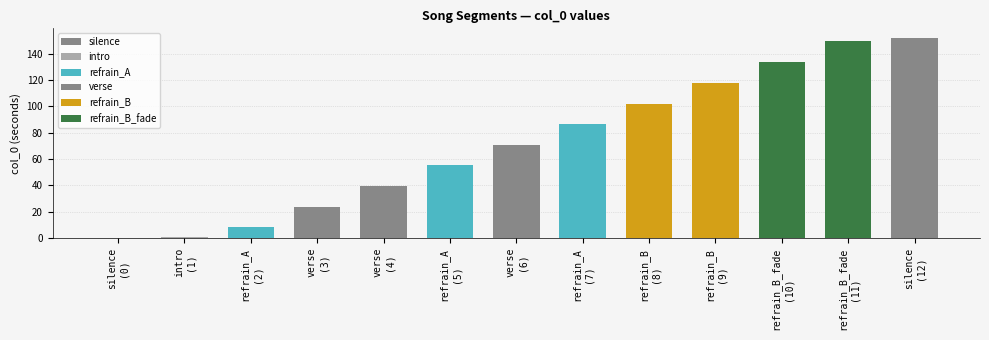

At which label is the value closest to 75?

verse